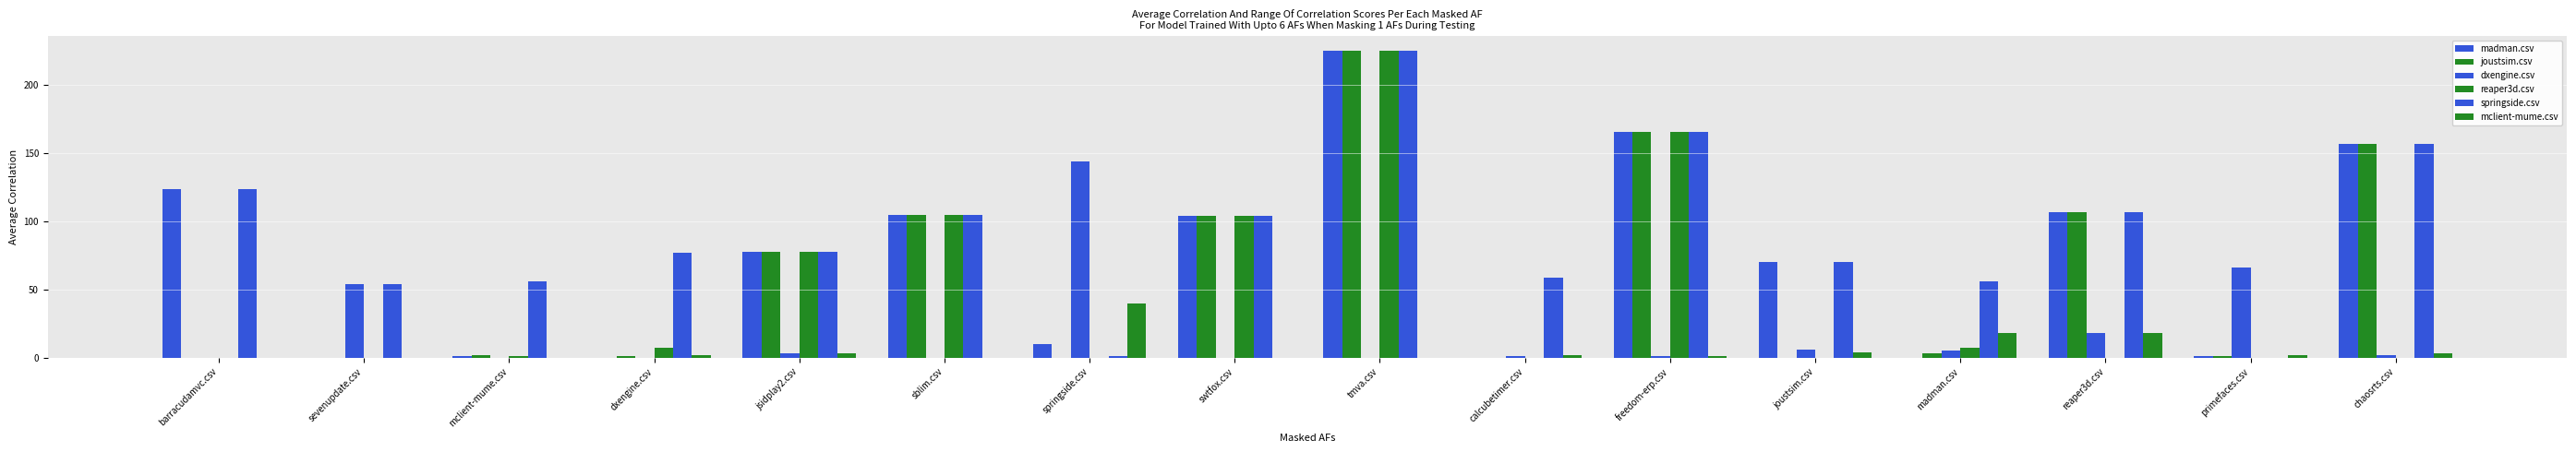

What is the label of the 1st bar from the right?

chaosrts.csv